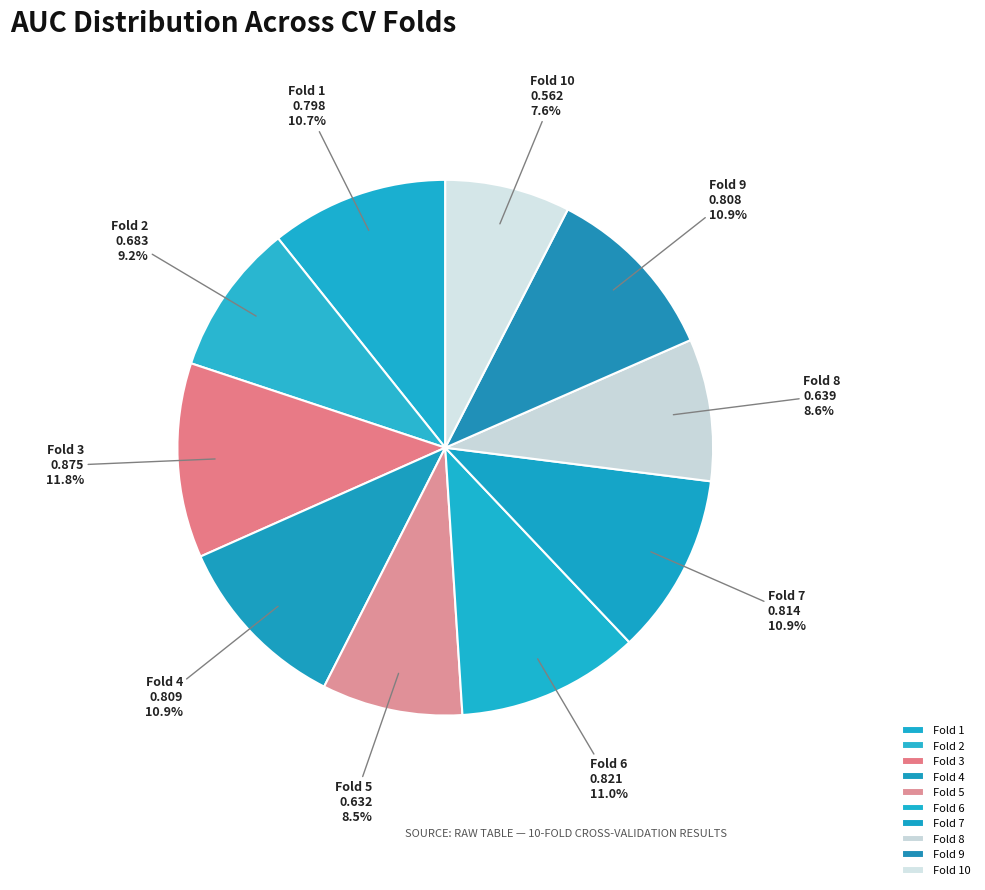

Do Fold 8 and Fold 3 together represent more than half of the pie?

No